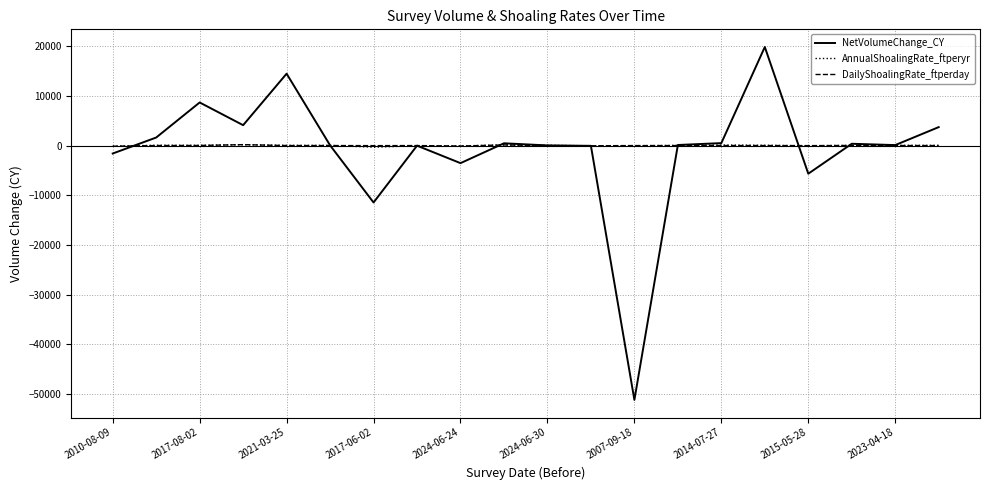

Which series has the largest range (max minus min)?

NetVolumeChange_CY